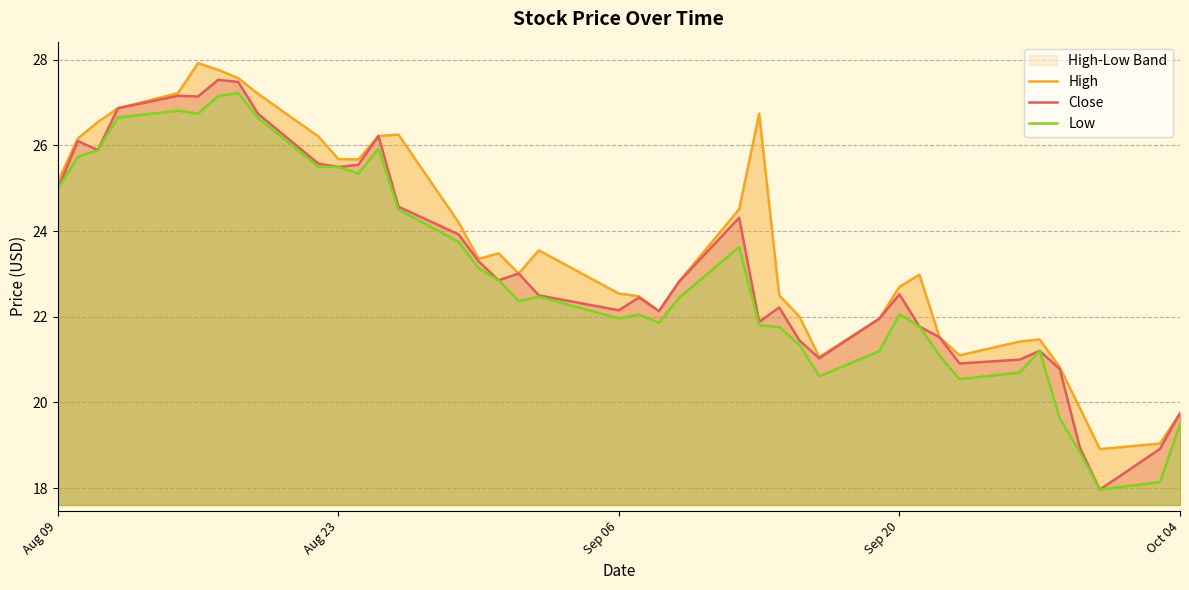

What is the lowest value of the Close series?

18.0